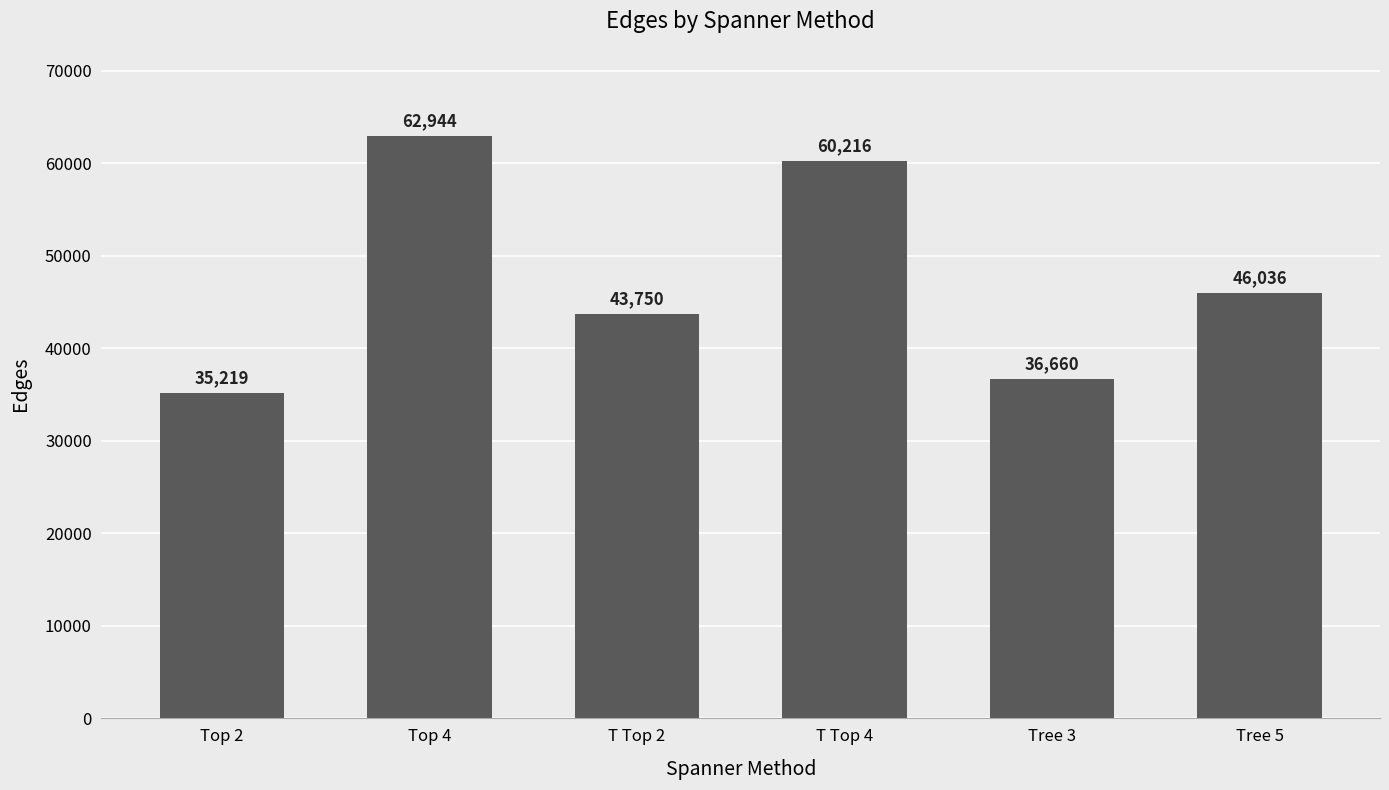

What is the label of the 2nd bar from the left?

Top 4